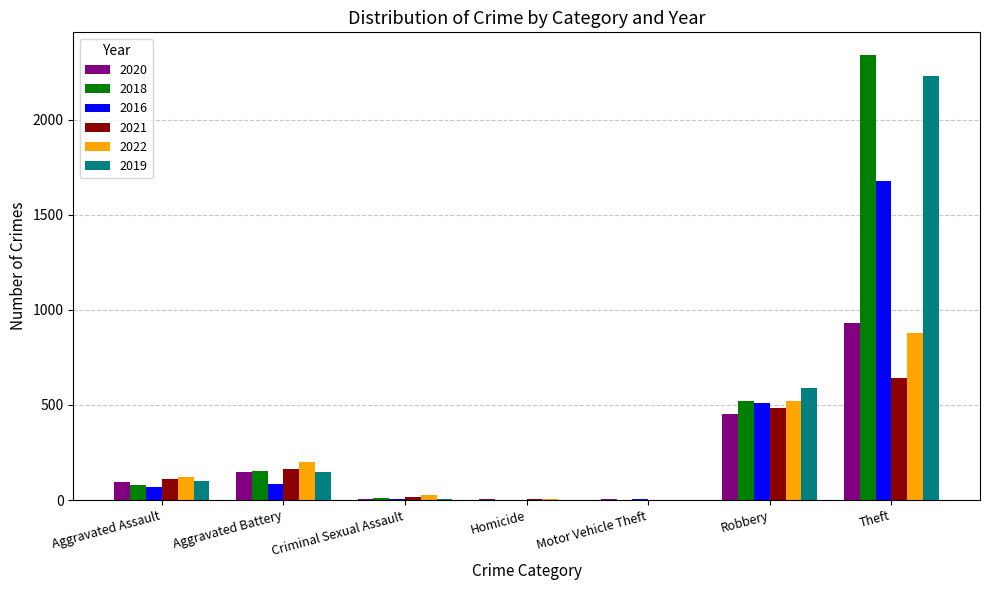

What is the sum of all 2018 values?

3104